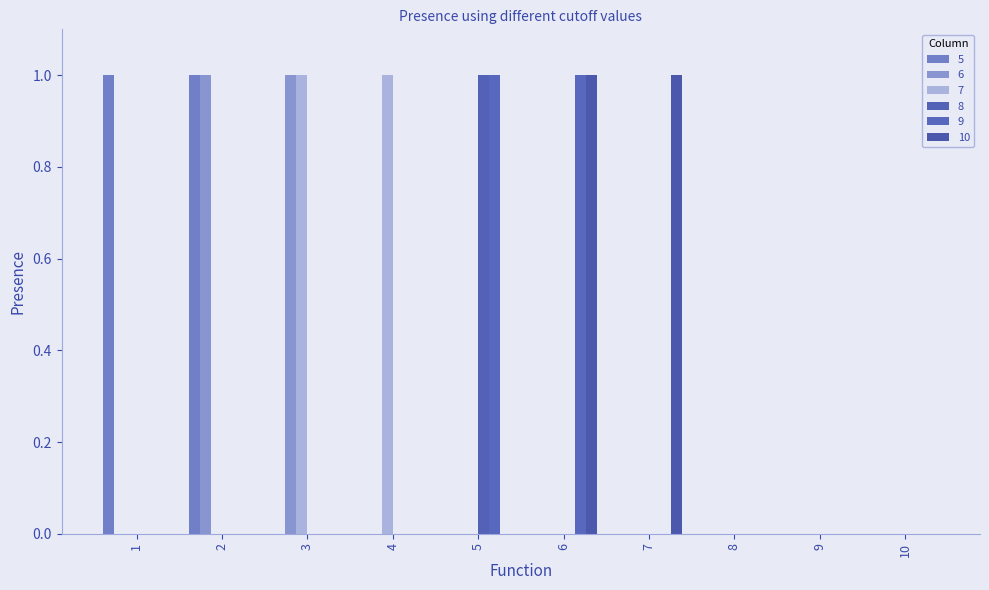

What is the sum of all 6 values?

2